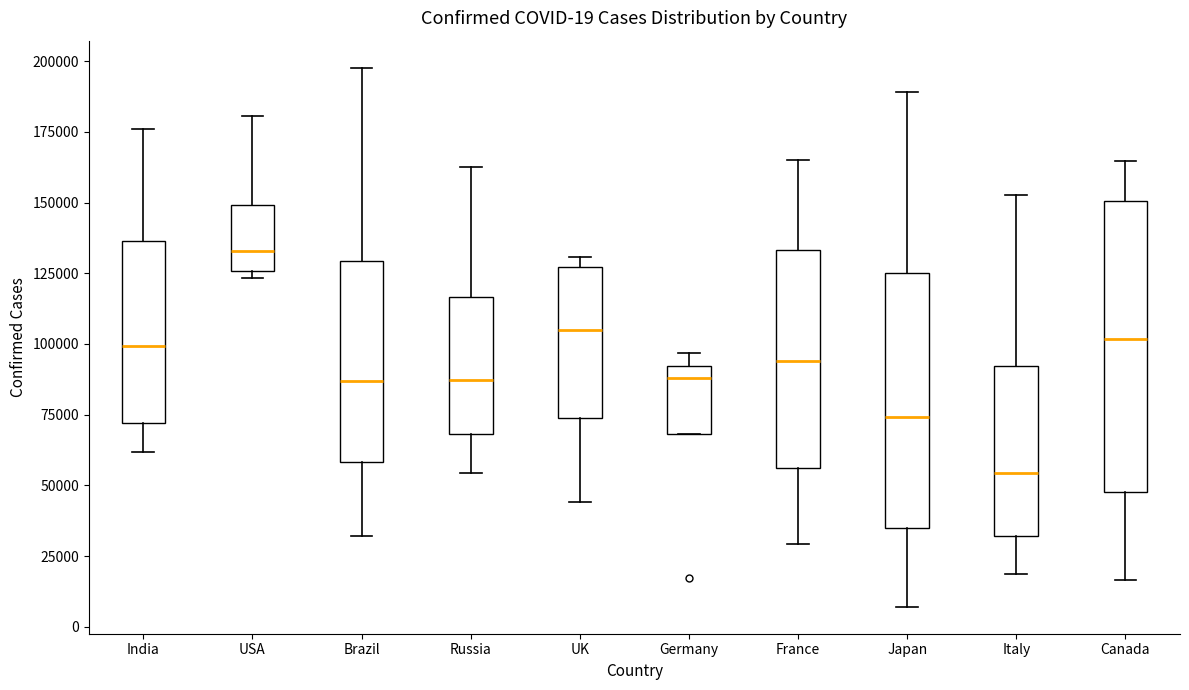

Which box has the highest median line?

USA